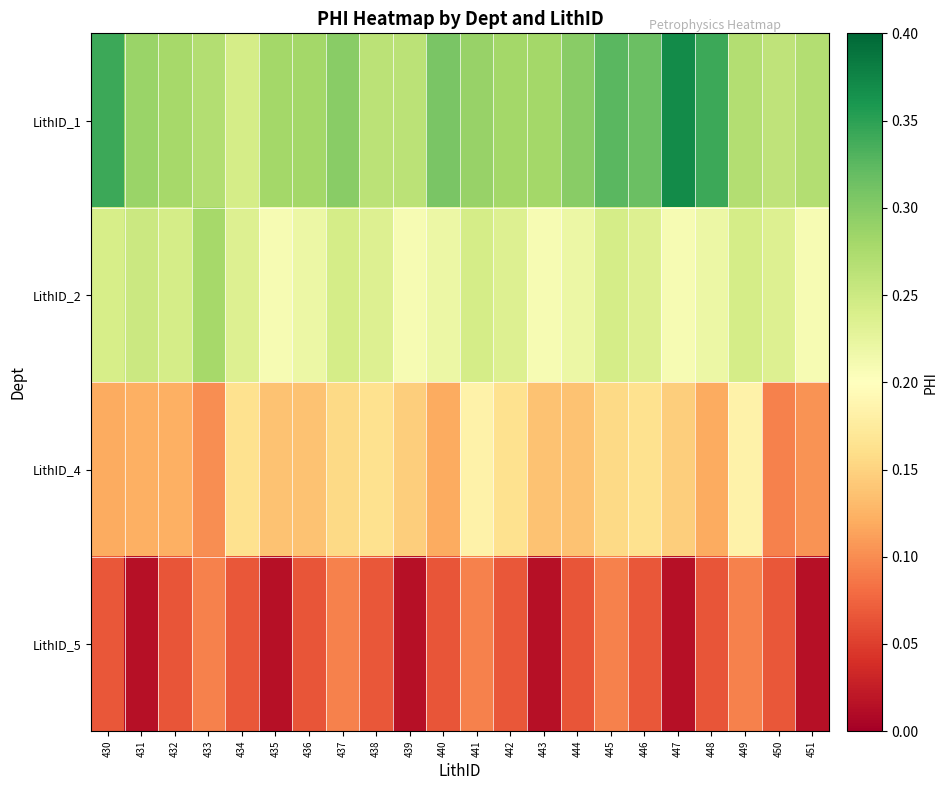

Rank the series by their average value, from lowest to highest.

LithID_5, LithID_4, LithID_2, LithID_1